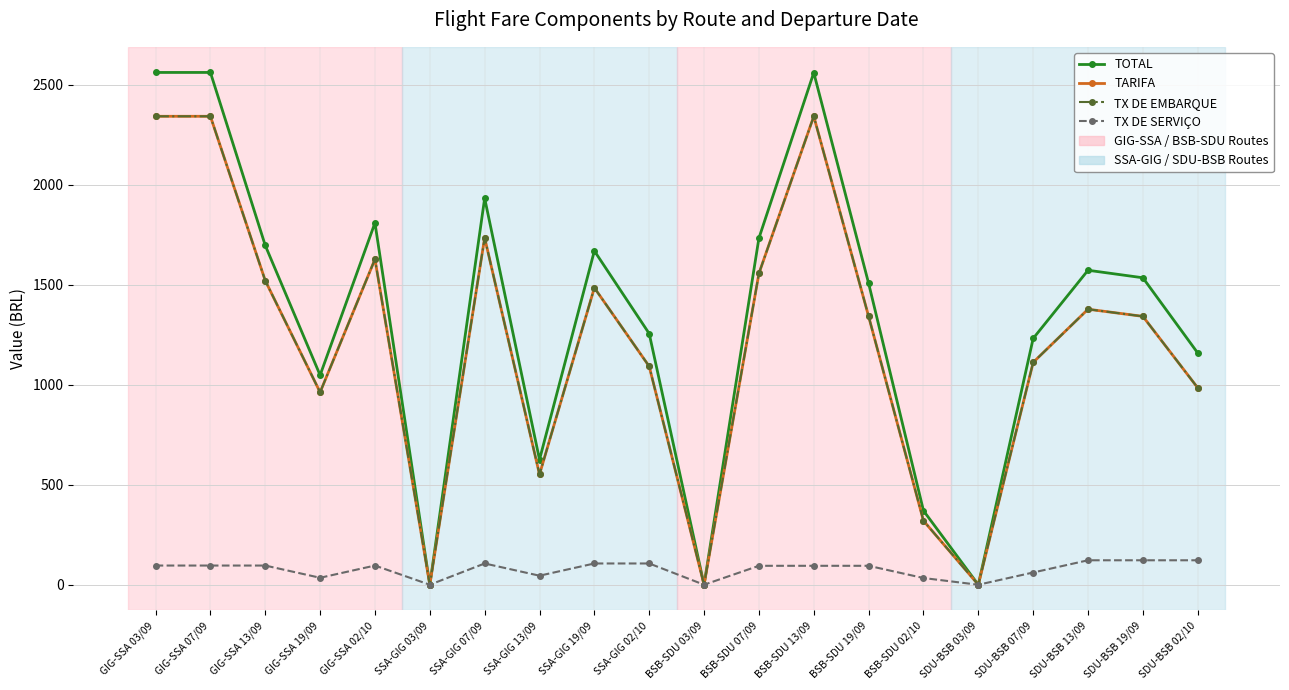

How many lines are shown in the chart?

4